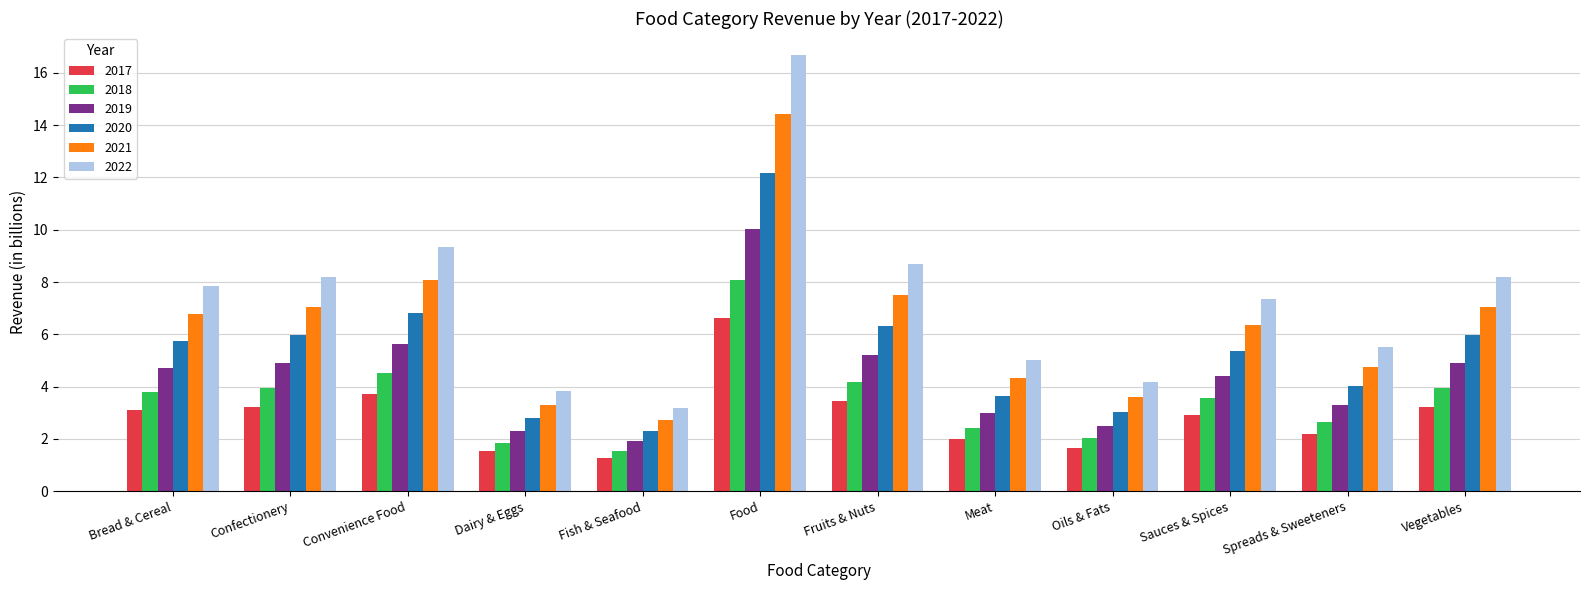

What is the label of the 6th bar from the right?

Fruits & Nuts